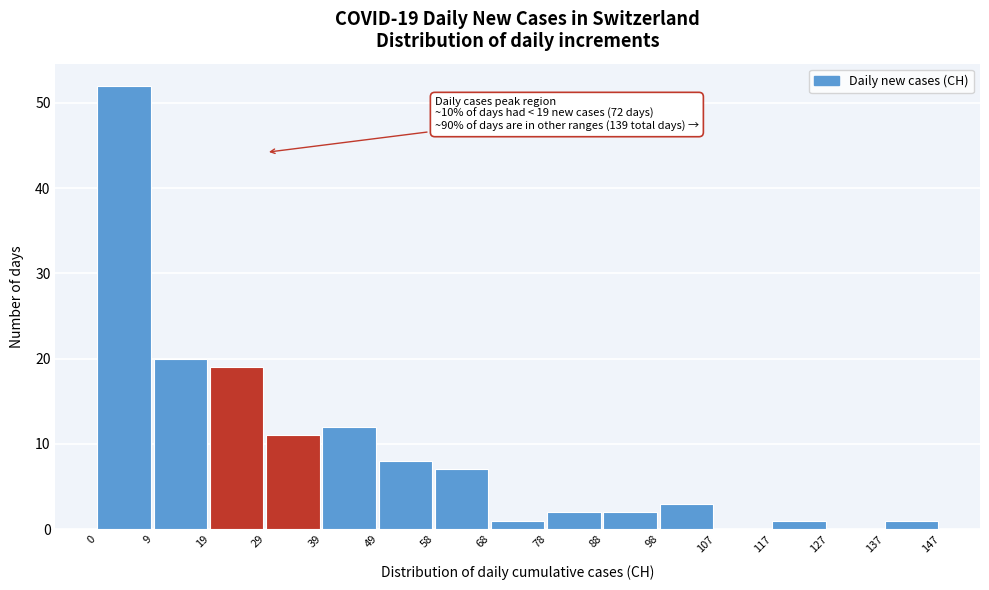

Which range on the x-axis has the tallest bar?

0 to 9